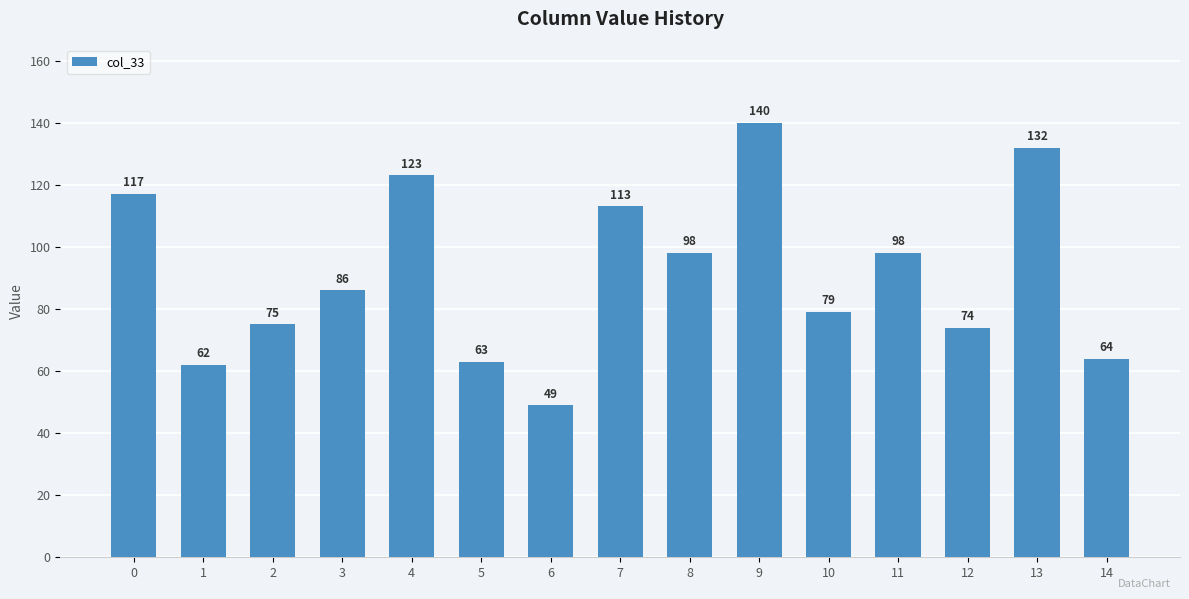

What is the maximum value shown in the chart?

140